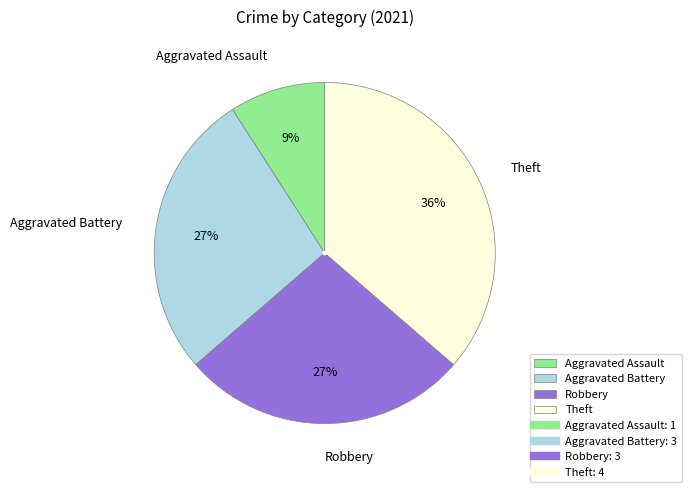

To the nearest percent, what is the average slice percentage?

25%